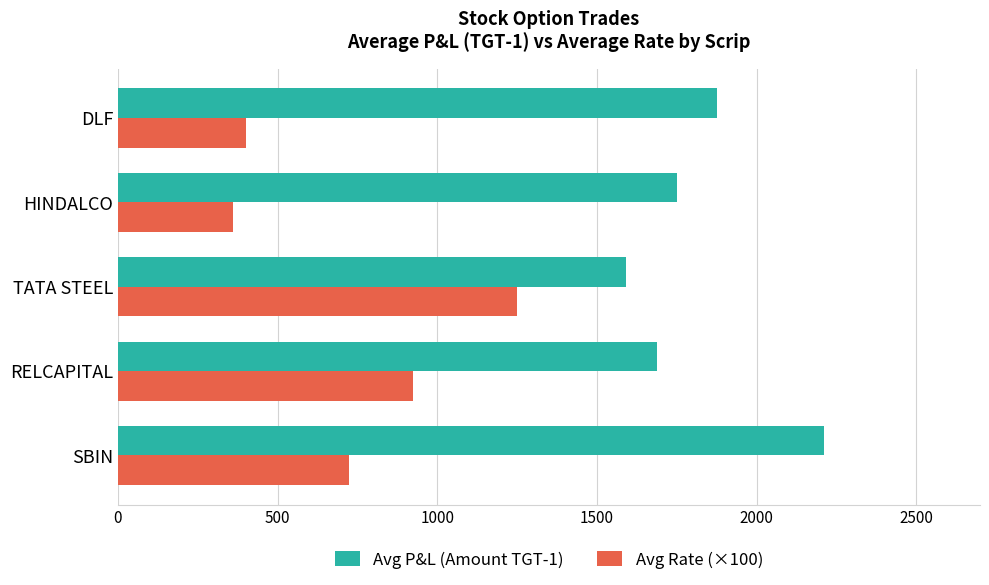

List the series in order of their peak value, lowest first.

Avg Rate (×100), Avg P&L (Amount TGT-1)